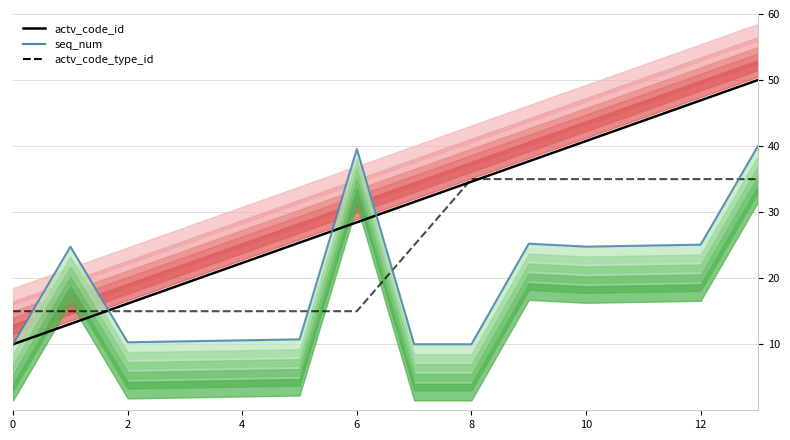

True or false: seq_num and actv_code_id cross at least once.

True